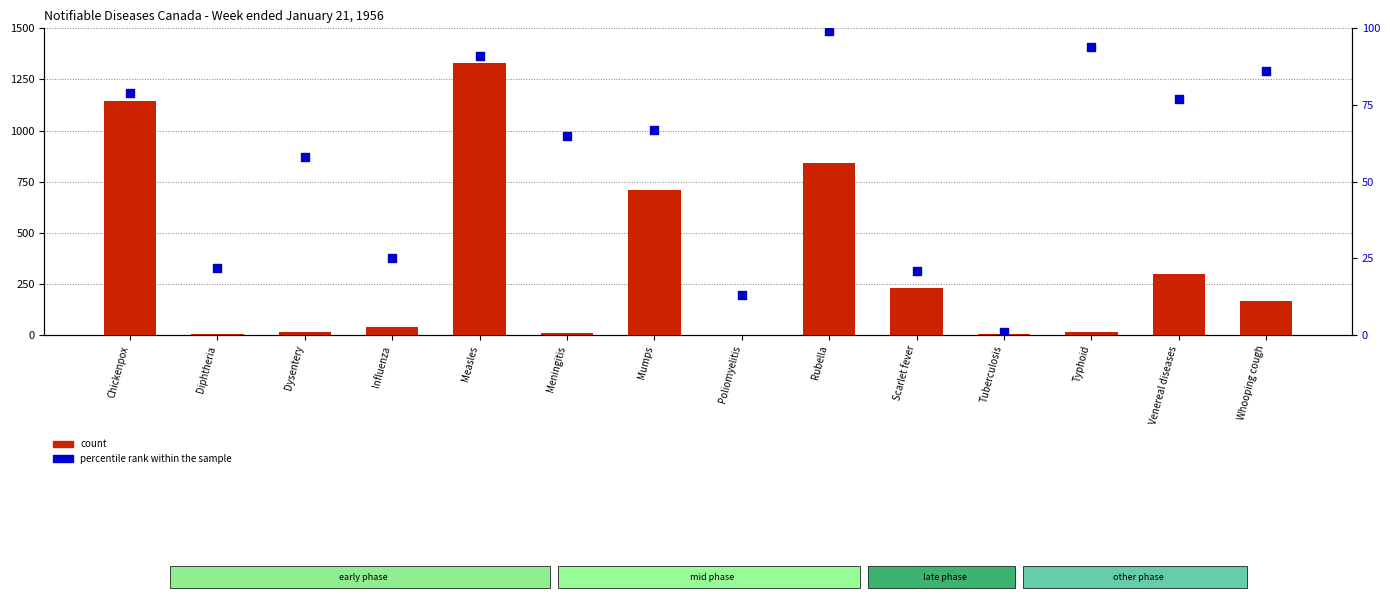

Which series reaches the maximum Y coordinate?

count